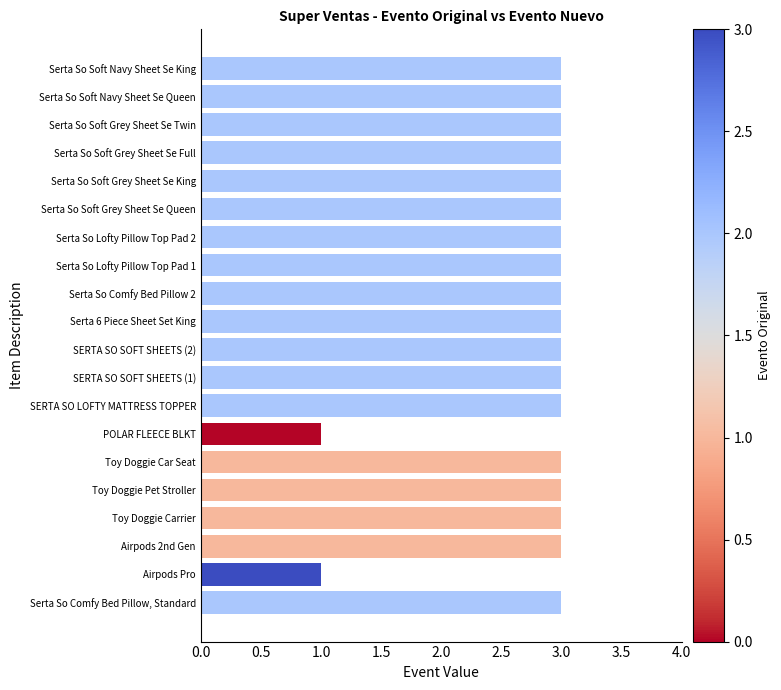

What is the sum of all values?

56